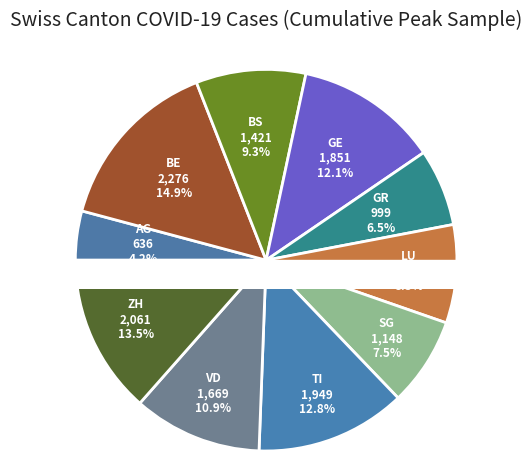

To the nearest percent, what is the combined percentage of TI and VD?

24%